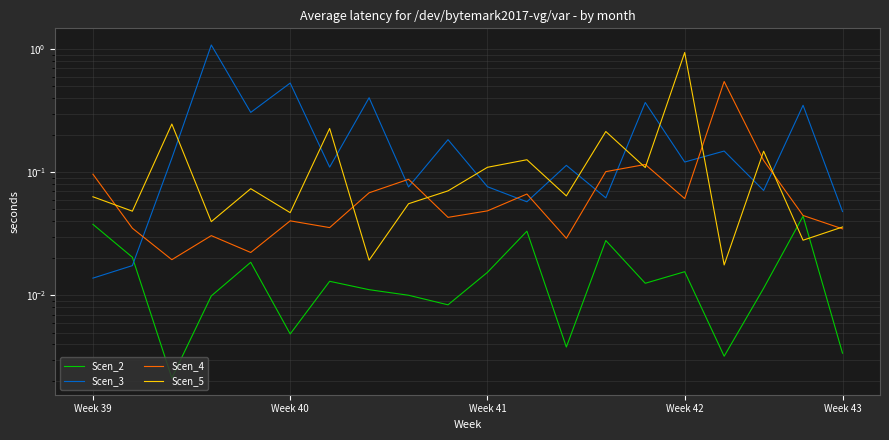

Where do Scen_5 and Scen_4 first cross each other?

Week 39 and Week 40